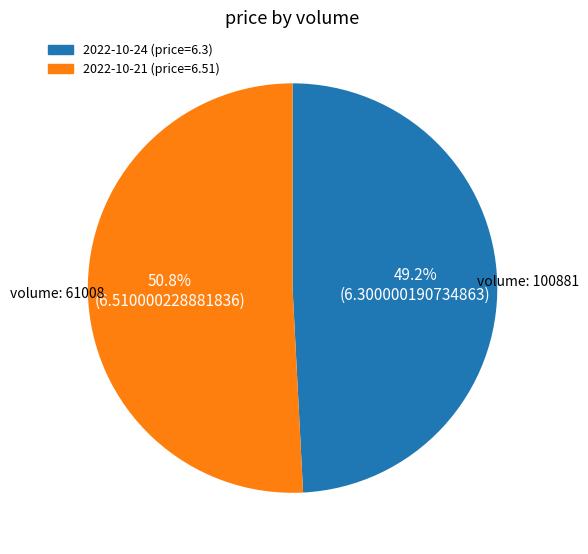

Does any single category account for the majority?

Yes